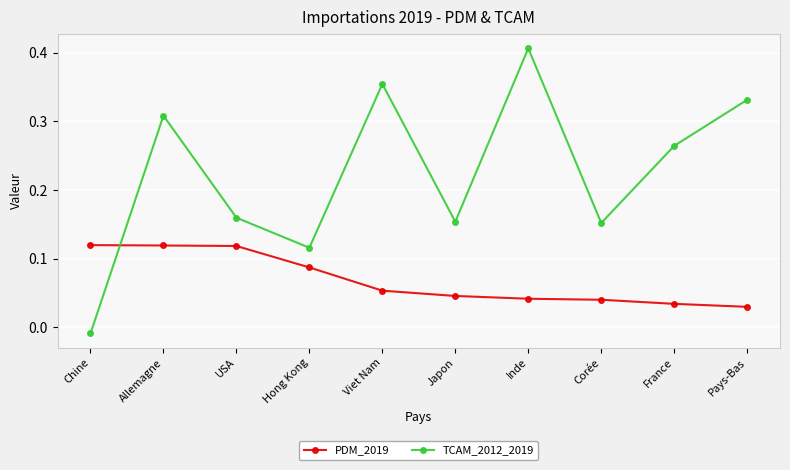

What is the sum of all PDM_2019 values?

0.7